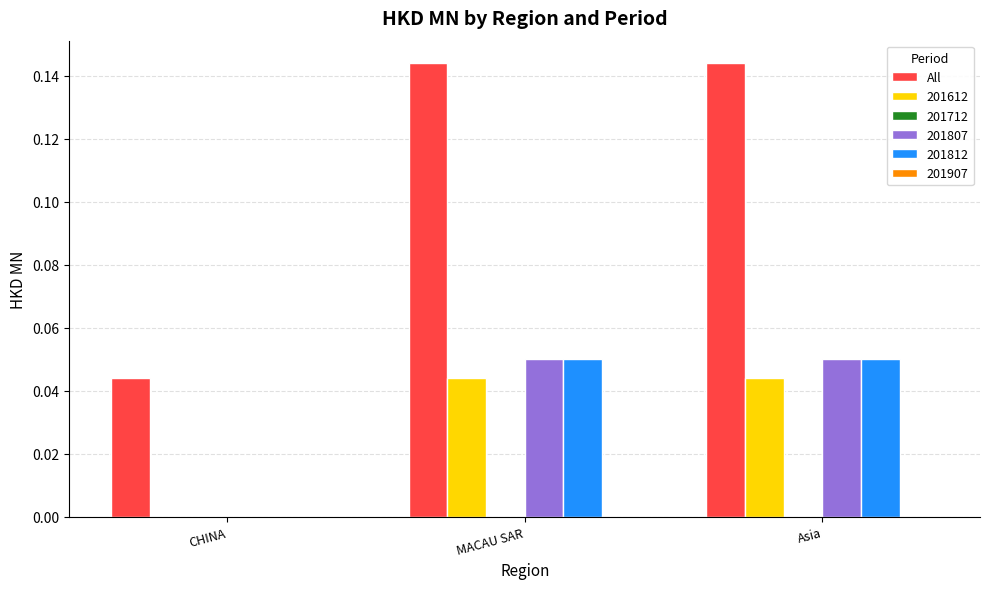

Are the bars grouped side by side (vs. stacked)?

Yes